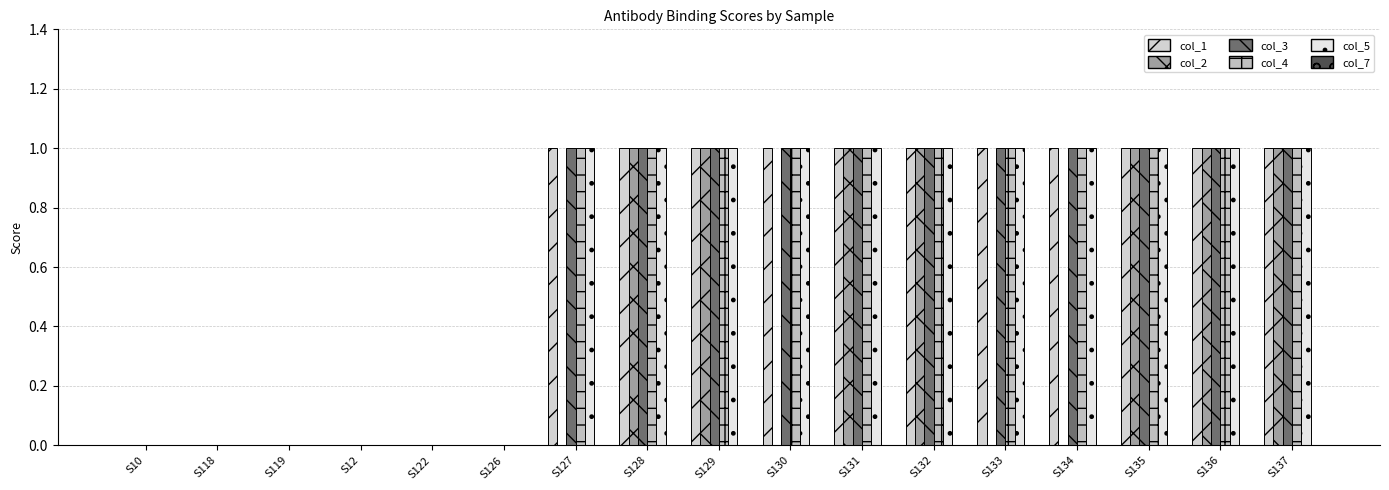

Reading left to right, extract all data points from this chart.

col_1: S10=0	S118=0	S119=0	S12=0	S122=0	S126=0	S127=1	S128=1	S129=1	S130=1	S131=1	S132=1	S133=1	S134=1	S135=1	S136=1	S137=1
col_2: S10=0	S118=0	S119=0	S12=0	S122=0	S126=0	S127=0	S128=1	S129=1	S130=0	S131=1	S132=1	S133=0	S134=0	S135=1	S136=1	S137=1
col_3: S10=0	S118=0	S119=0	S12=0	S122=0	S126=0	S127=1	S128=1	S129=1	S130=1	S131=1	S132=1	S133=1	S134=1	S135=1	S136=1	S137=1
col_4: S10=0	S118=0	S119=0	S12=0	S122=0	S126=0	S127=1	S128=1	S129=1	S130=1	S131=1	S132=1	S133=1	S134=1	S135=1	S136=1	S137=1
col_5: S10=0	S118=0	S119=0	S12=0	S122=0	S126=0	S127=1	S128=1	S129=1	S130=1	S131=1	S132=1	S133=1	S134=1	S135=1	S136=1	S137=1
col_7: S10=0	S118=0	S119=0	S12=0	S122=0	S126=0	S127=0	S128=0	S129=0	S130=0	S131=0	S132=0	S133=0	S134=0	S135=0	S136=0	S137=0